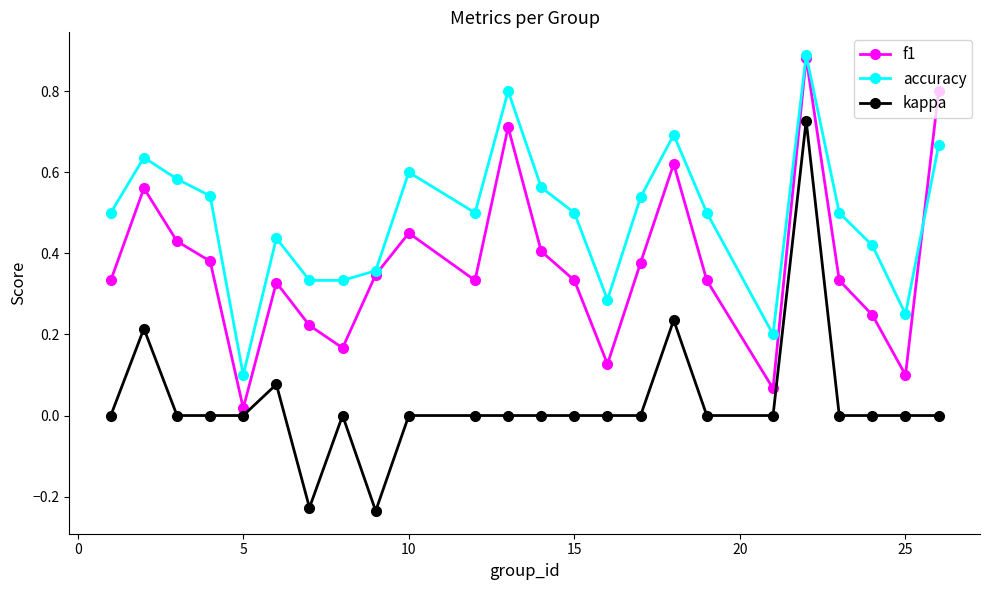

How many interior local valleys does the f1 series have?

6